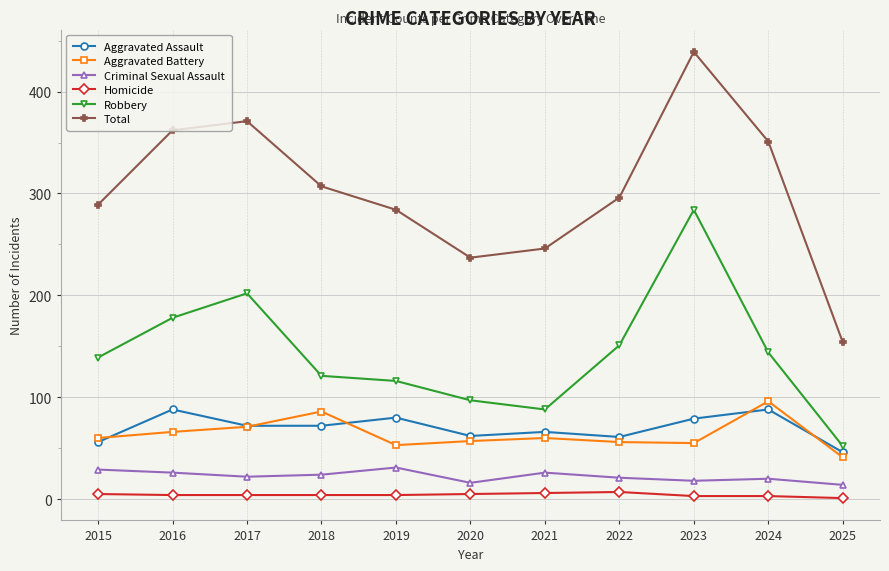

Which category has the lowest value in the Aggravated Assault series?

2025